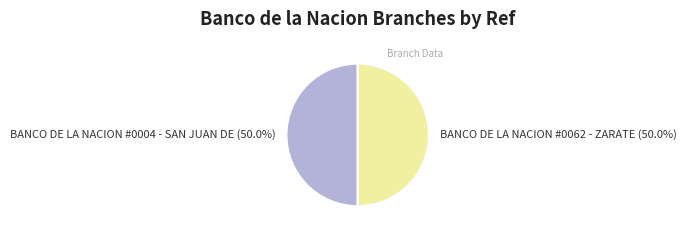

What is the total percentage of BANCO DE LA NACION #0004 - SAN JUAN DE and BANCO DE LA NACION #0062 - ZARATE?

100.0%